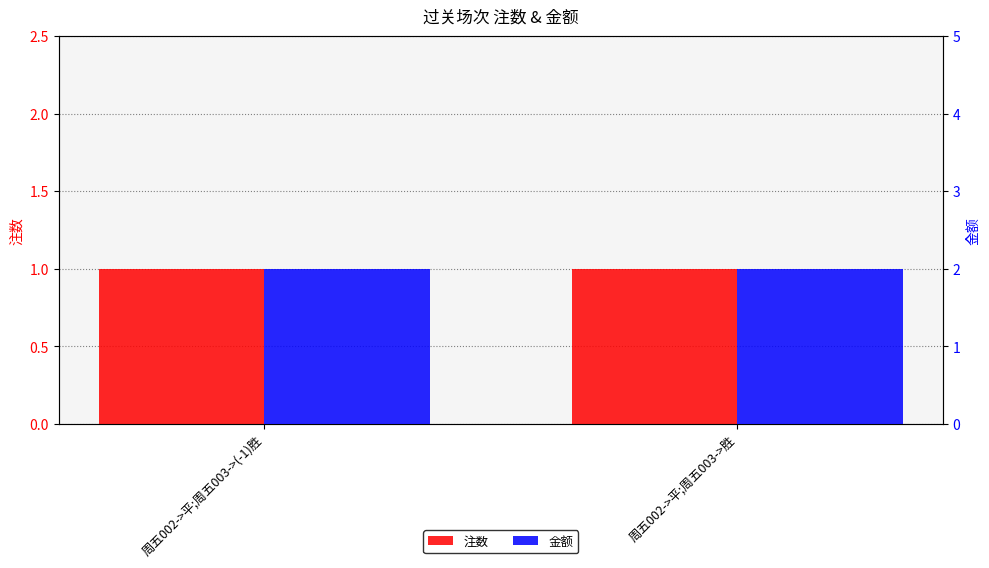

Is the value of 金额 at 周五002->平;周五003->胜 greater than the value of 注数 at 周五002->平;周五003->胜?

Yes